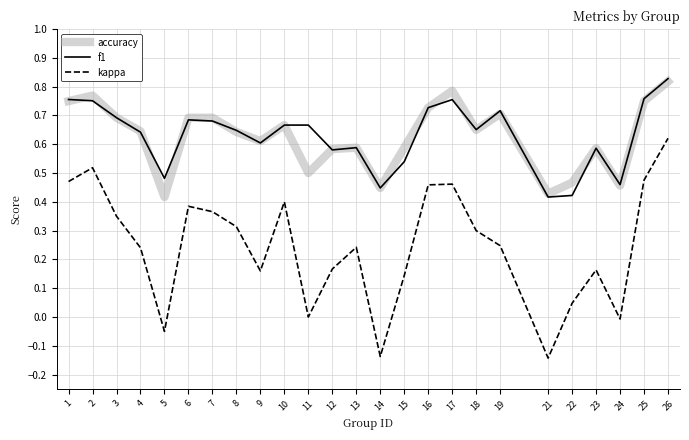

At which category is the sum across all series the highest?

26